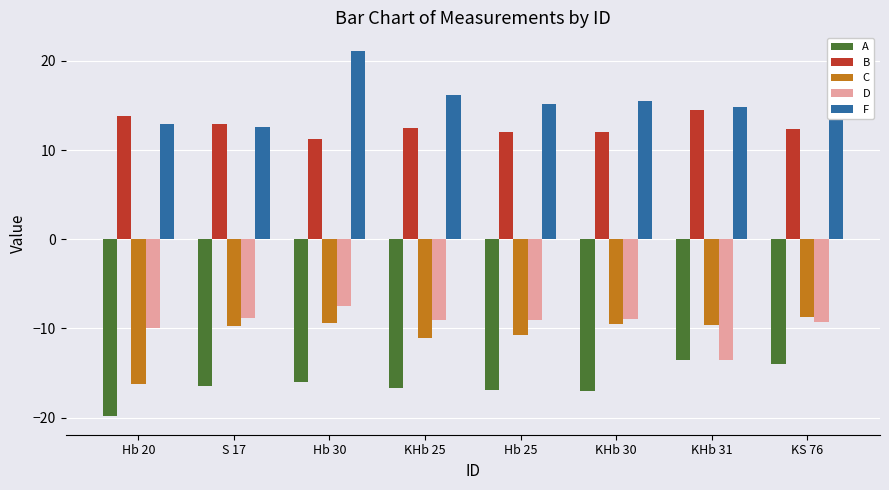

What is the difference between the F values at S 17 and Hb 30?

8.6